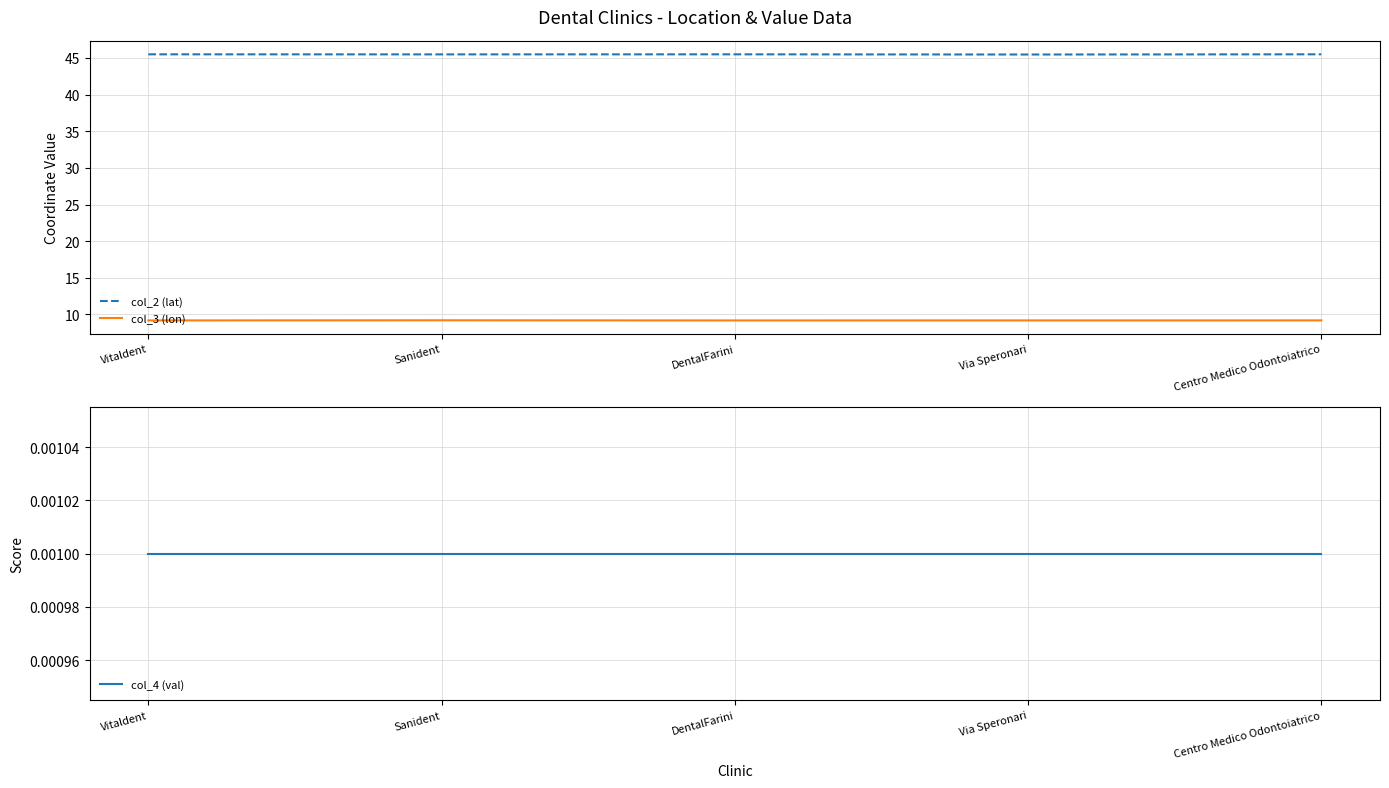

Reading right to left, extract all data points from this chart.

col_2 (lat): 45.5	45.5	45.5	45.5	45.5
col_3 (lon): 9.2	9.2	9.2	9.2	9.2
col_4 (val): 0.0	0.0	0.0	0.0	0.0